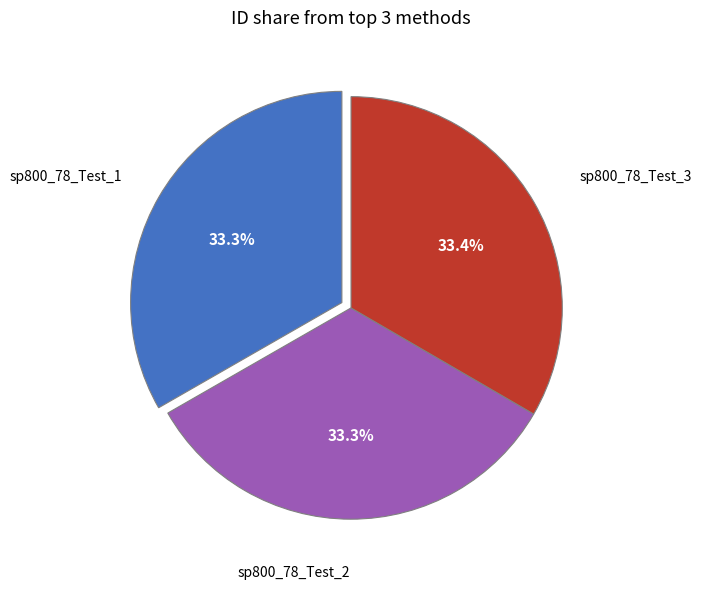

Does any single category account for the majority?

No